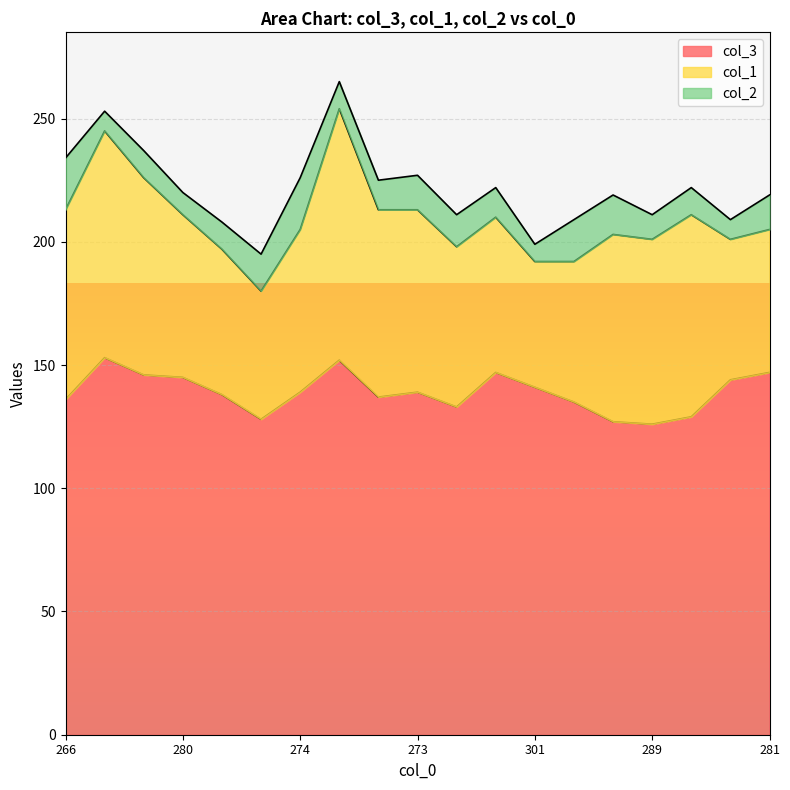

What is the greatest value displayed?

153